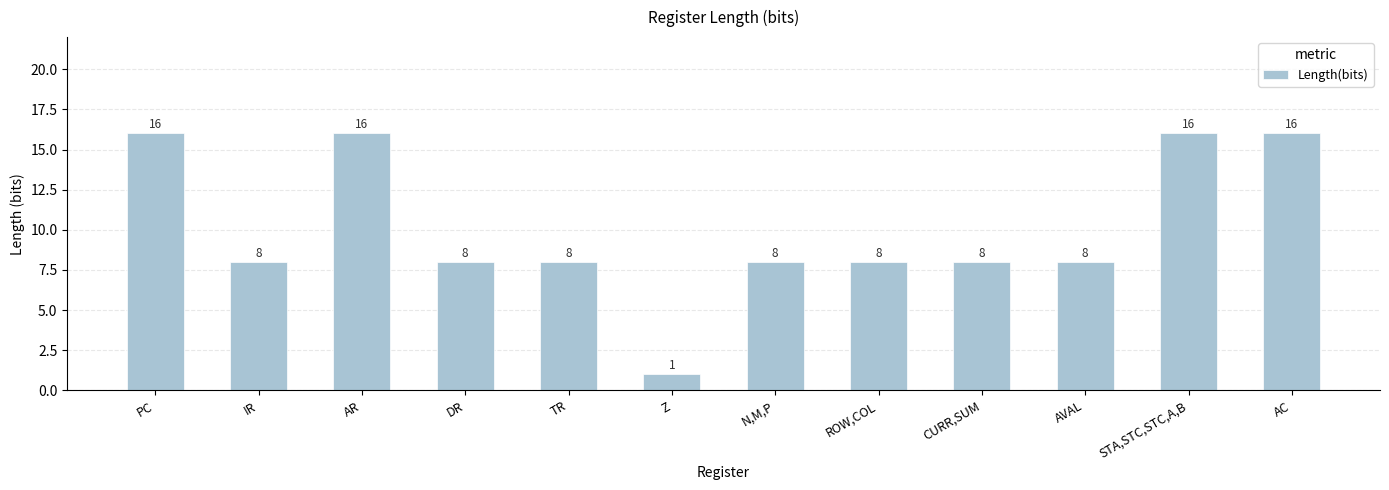

Count the values in the range 8 to 16.

11